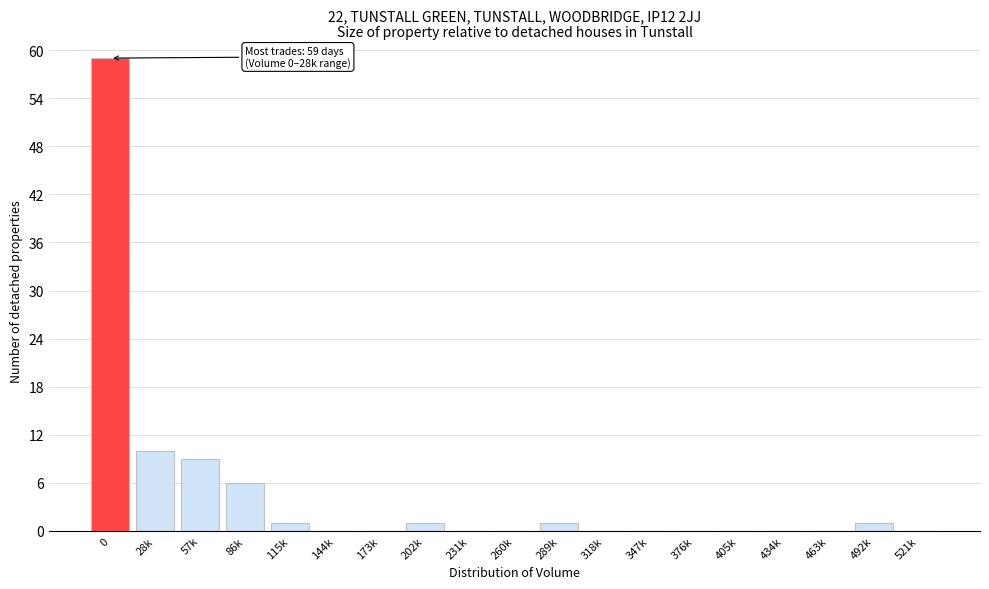

Reading right to left, what are all the values shown in this chart?

521k=0	492k=1	463k=0	434k=0	405k=0	376k=0	347k=0	318k=0	289k=1	260k=0	231k=0	202k=1	173k=0	144k=0	115k=1	86k=6	57k=9	28k=10	0=59